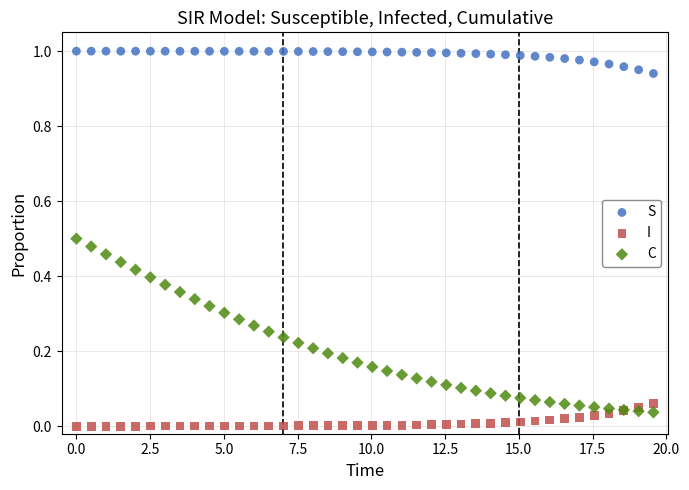

What is the X range (max minus min) for the scatter plot?

19.6